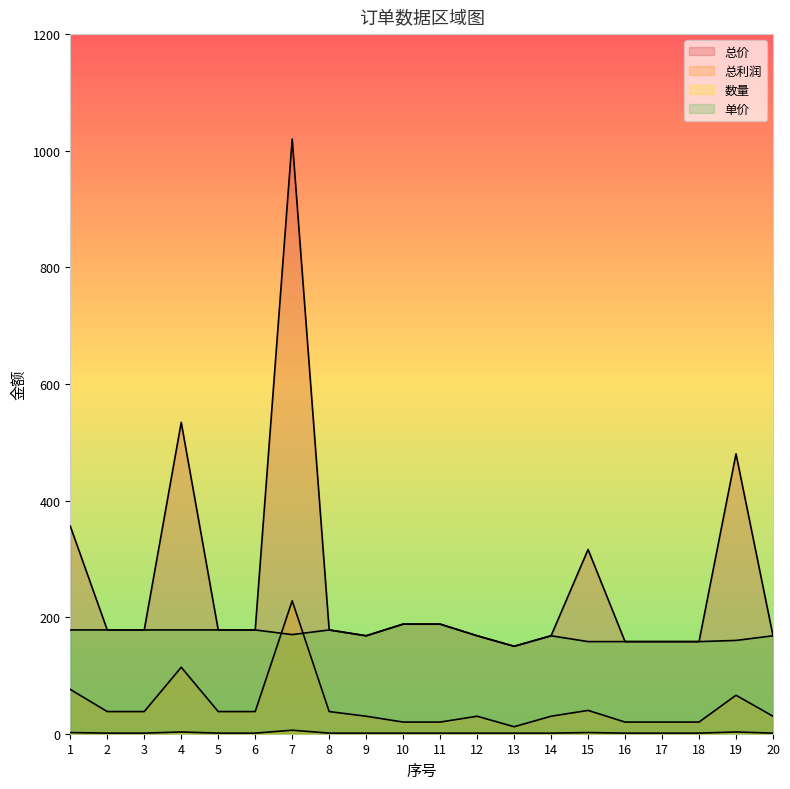

What is the value of the 总价 point at the 19th from the left?

480